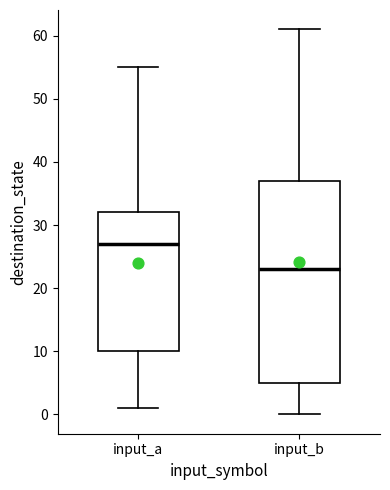

Reading left to right, transcribe this box plot: for each box, give where its median line is, the range the box spans, and where its two whiskers end, as read against the y-axis. The values are not printed on the chart, so give them approximately, as read against the axis.

input_a: median 27, box 10 to 32, whiskers 1 to 55
input_b: median 23, box 5 to 37, whiskers 0 to 61